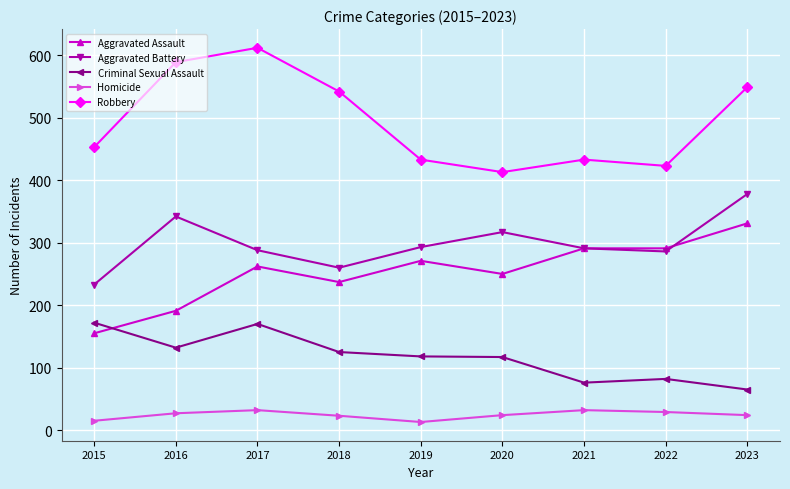

True or false: Aggravated Assault has a value of 155 at 2015.

True